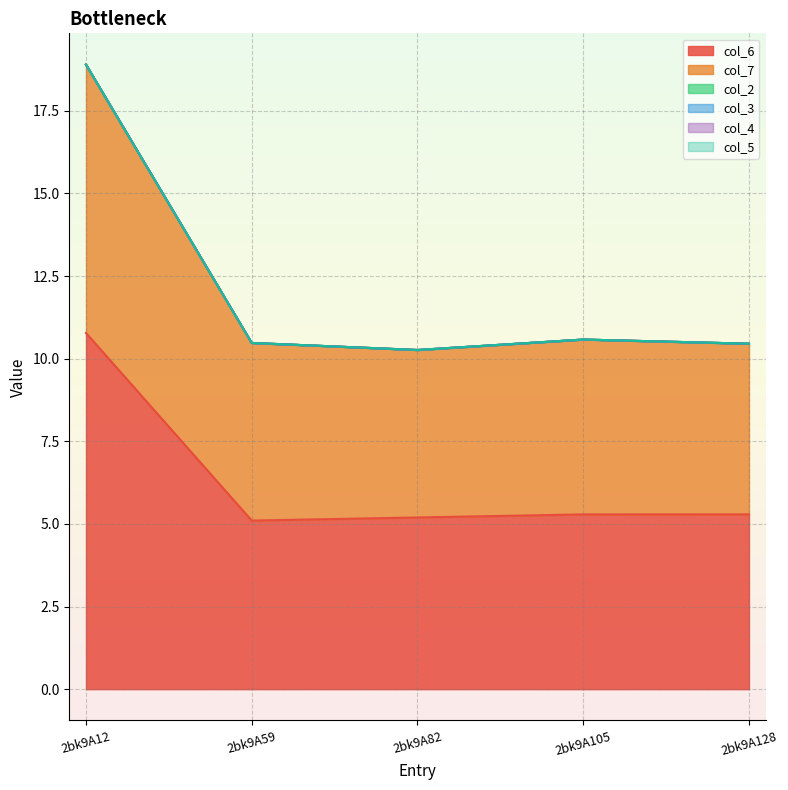

How many lines are shown in the chart?

6